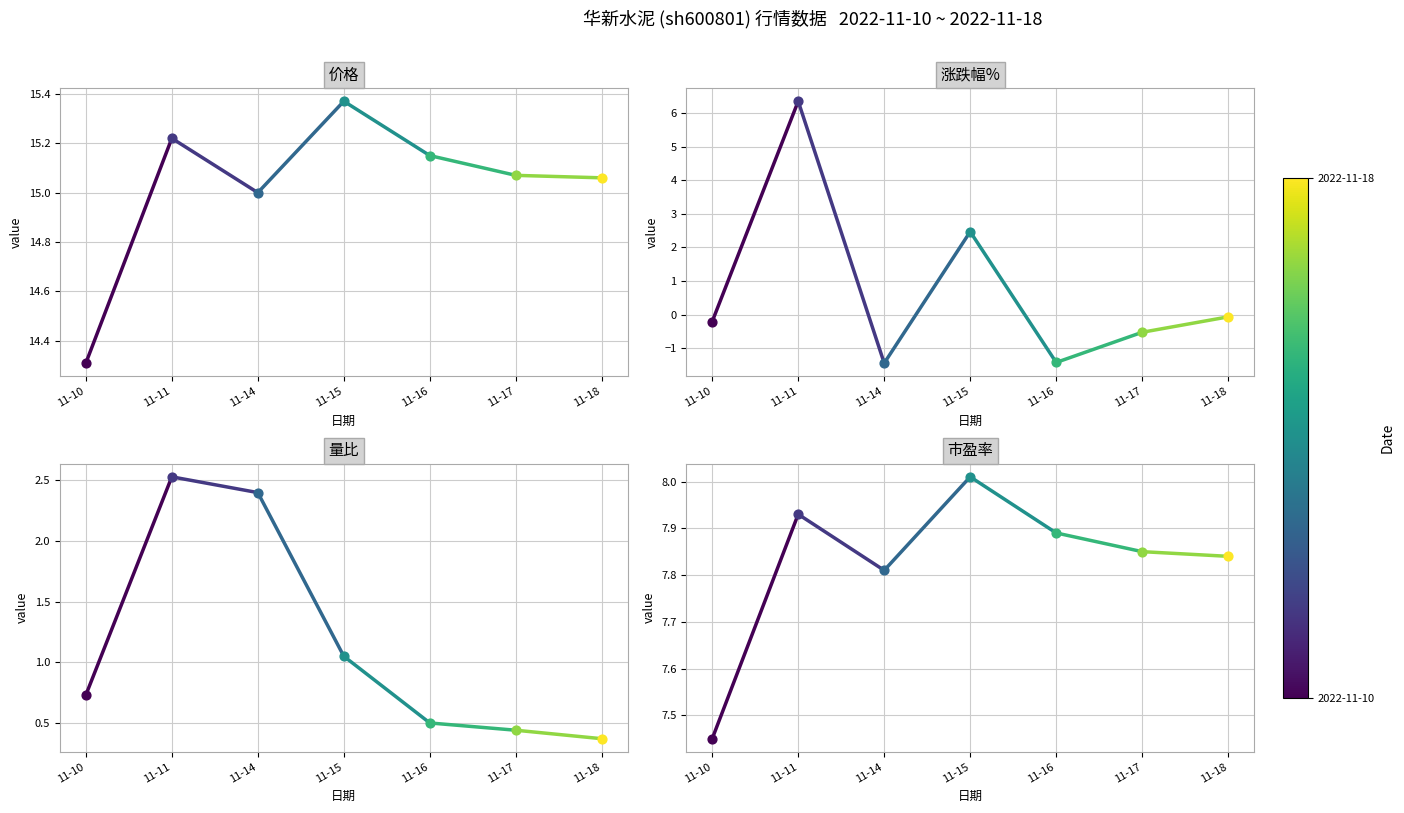

What are all the series names shown in the legend?

价格, 涨跌幅%, 量比, 市盈率